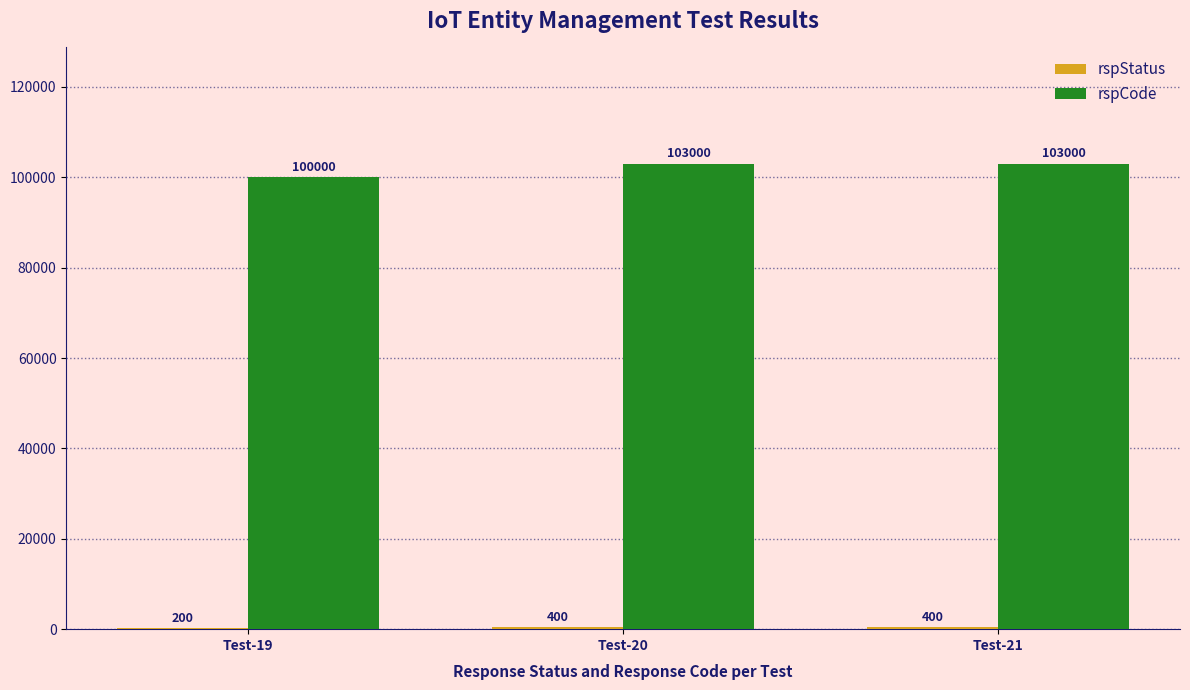

What is the average value of the rspCode series?

102000